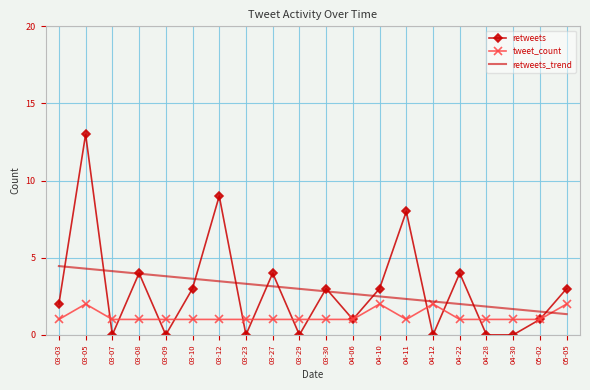

What is the average value of the retweets series?

2.9